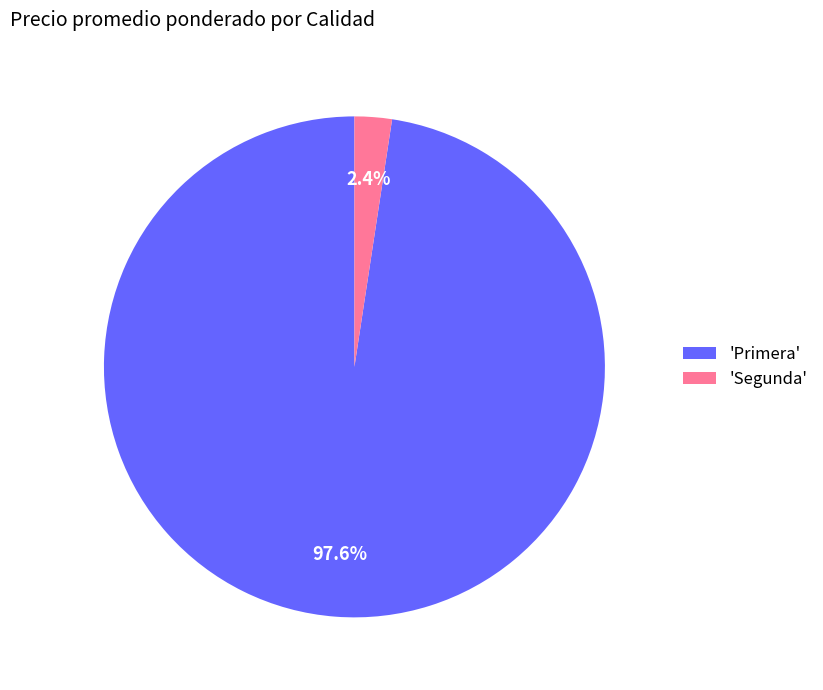

To the nearest percent, what is the difference between the largest and smallest slice percentages?

95%